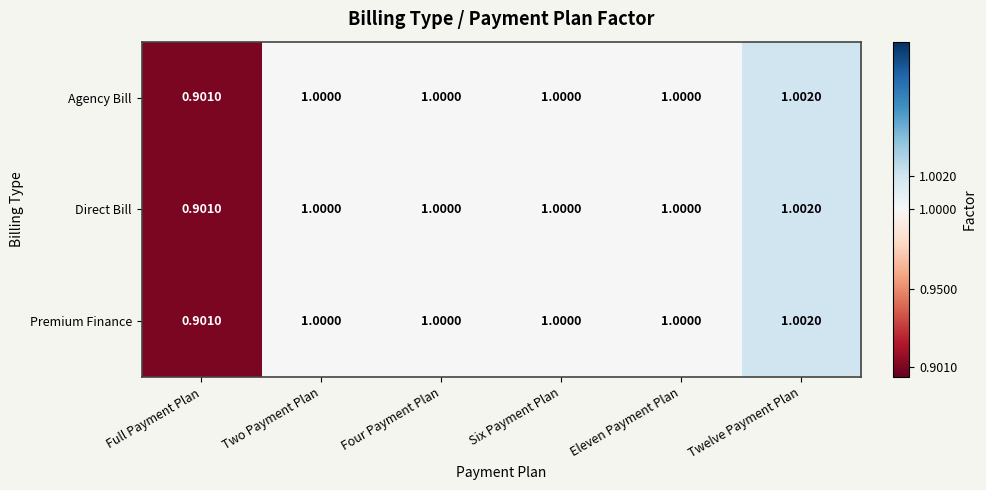

What is the total value across all series at Six Payment Plan?

3.0